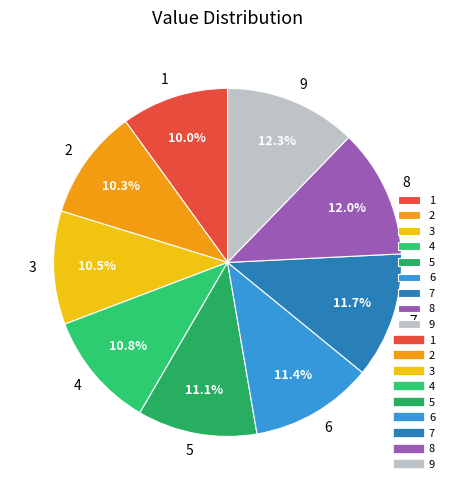

Does 1 represent more than half of the total?

No